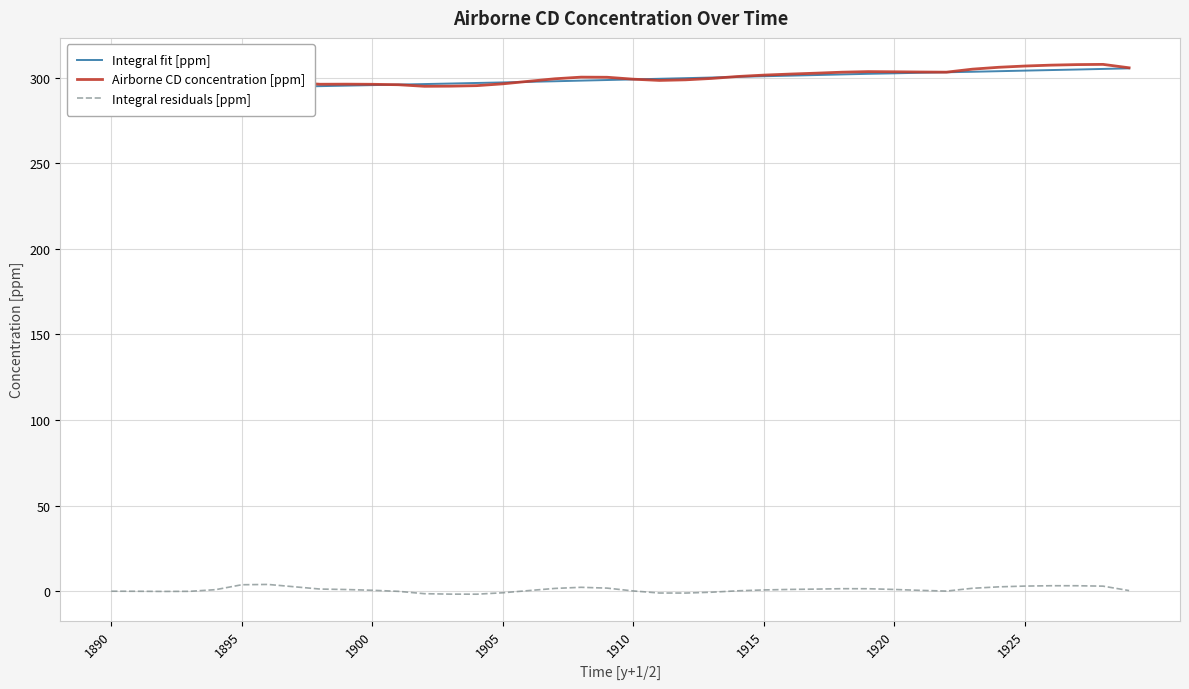

What is the difference between the maximum and minimum values in the Integral fit [ppm] series?

12.7